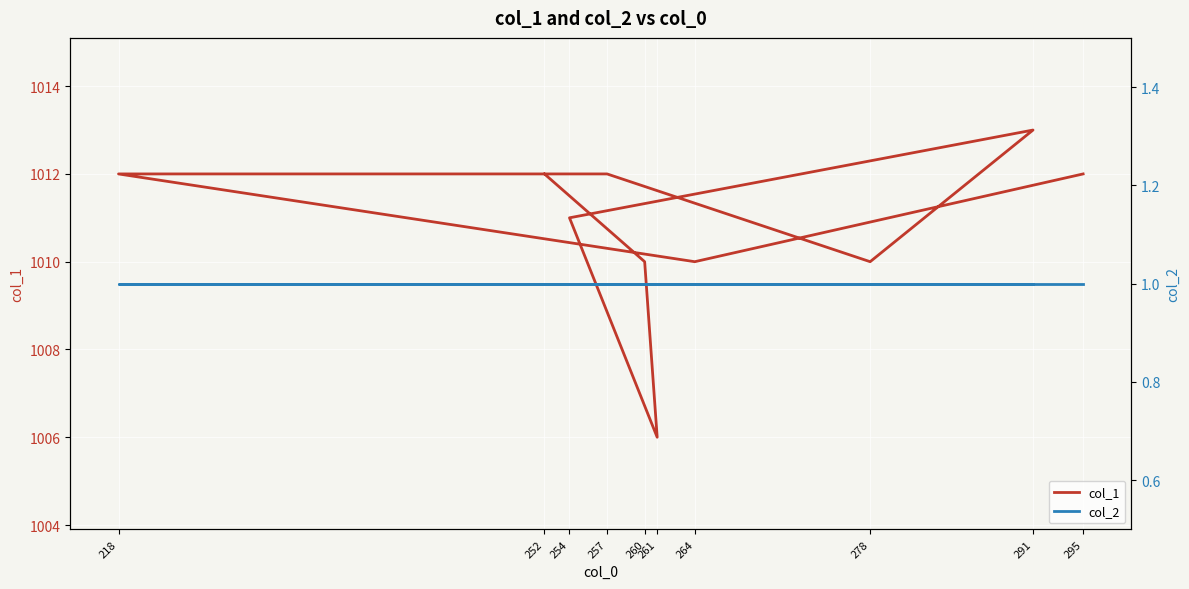

What is the label of the 8th point from the right?

261